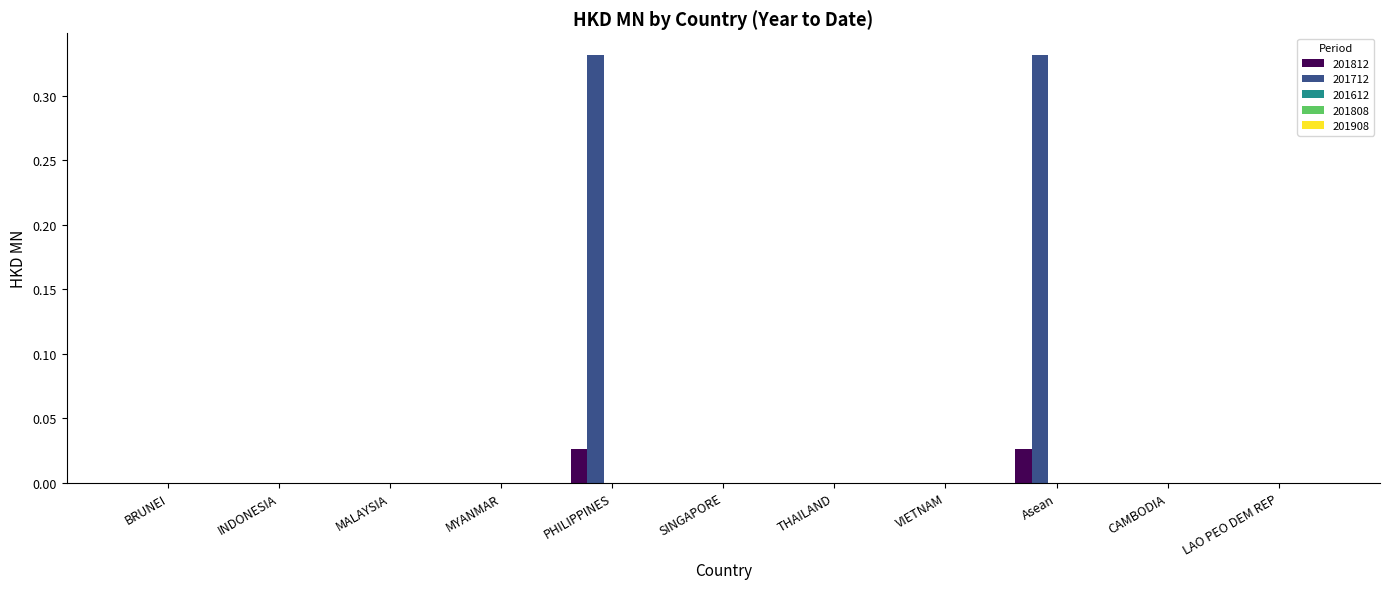

Is it true that 201712 equals 0.0 at LAO PEO DEM REP?

True